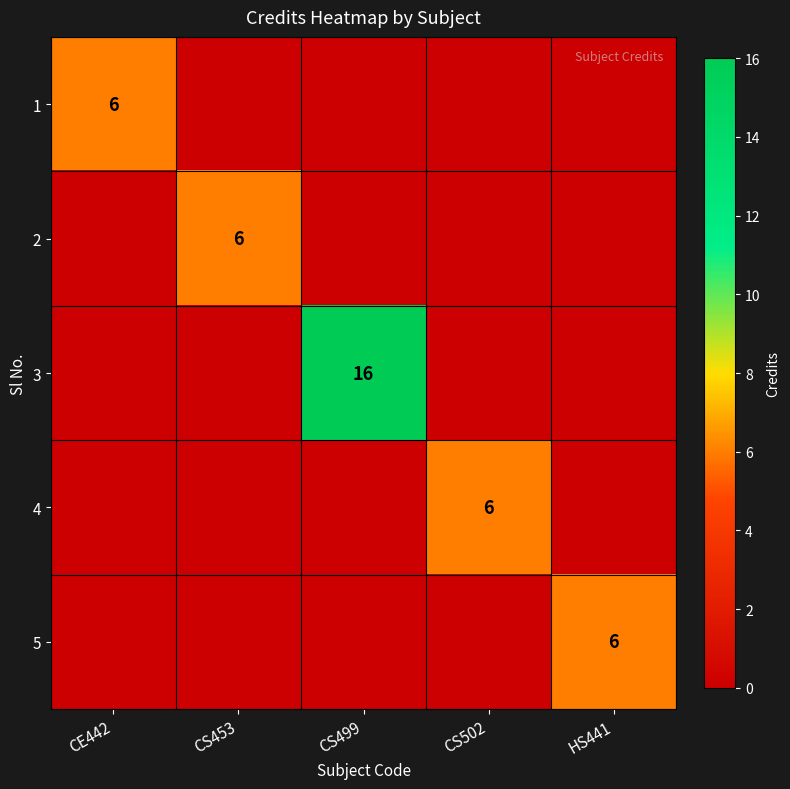

The 5 series shows 2 at HS441. True or false?

False